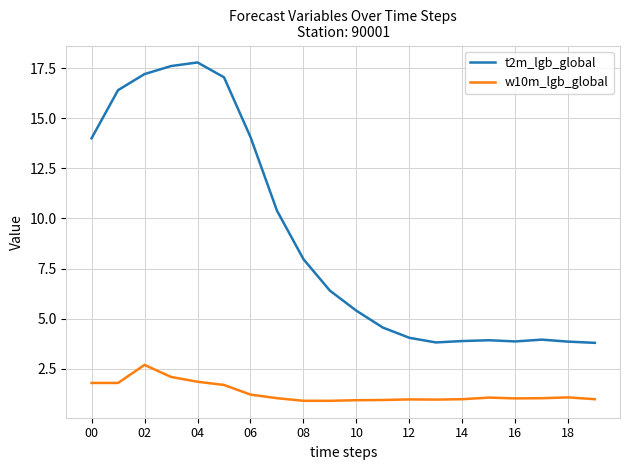

List the series in order of their overall mean, highest first.

t2m_lgb_global, w10m_lgb_global